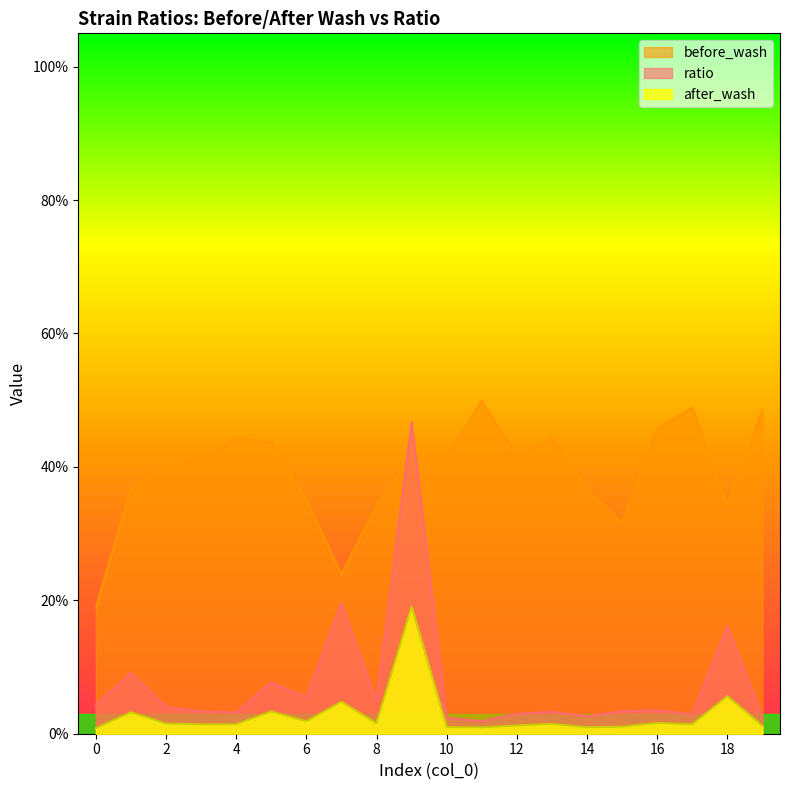

At how many categories does at least one series exceed 0?

20